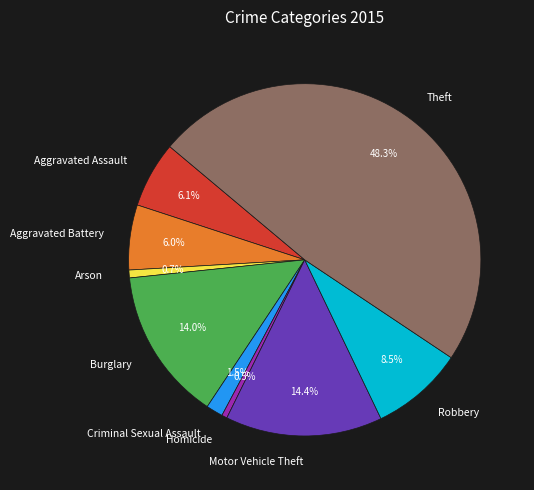

To the nearest percent, what portion does Theft represent?

48%